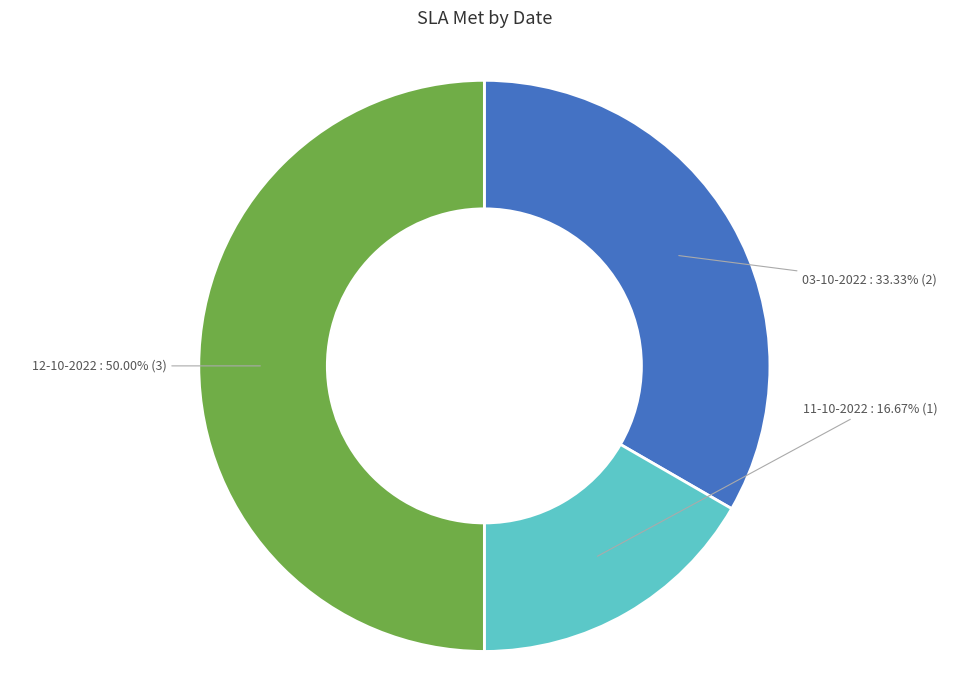

Rank the categories by value from lowest to highest.

11-10-2022, 03-10-2022, 12-10-2022